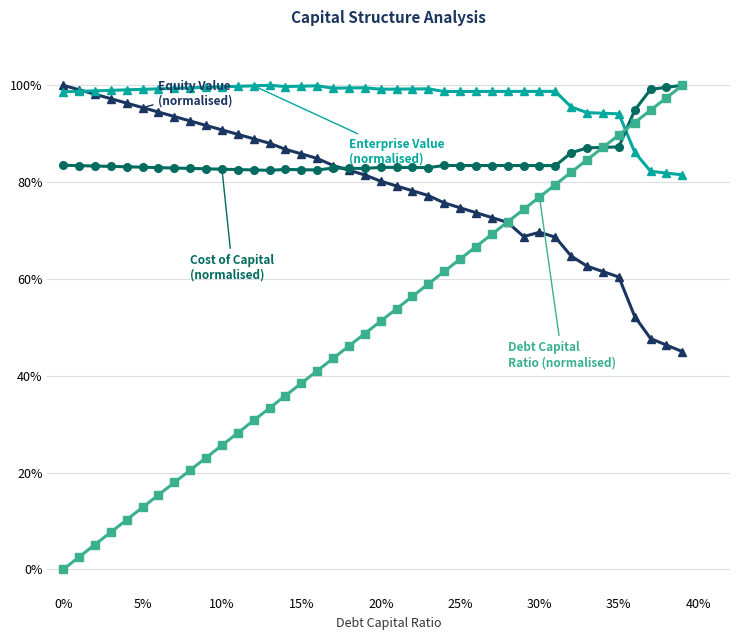

How many data points does each series have?

40